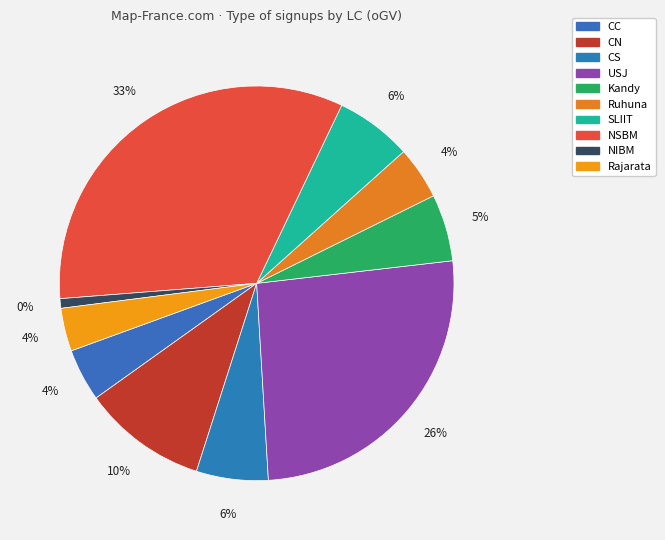

What is the change in value from CN to NSBM?

+59